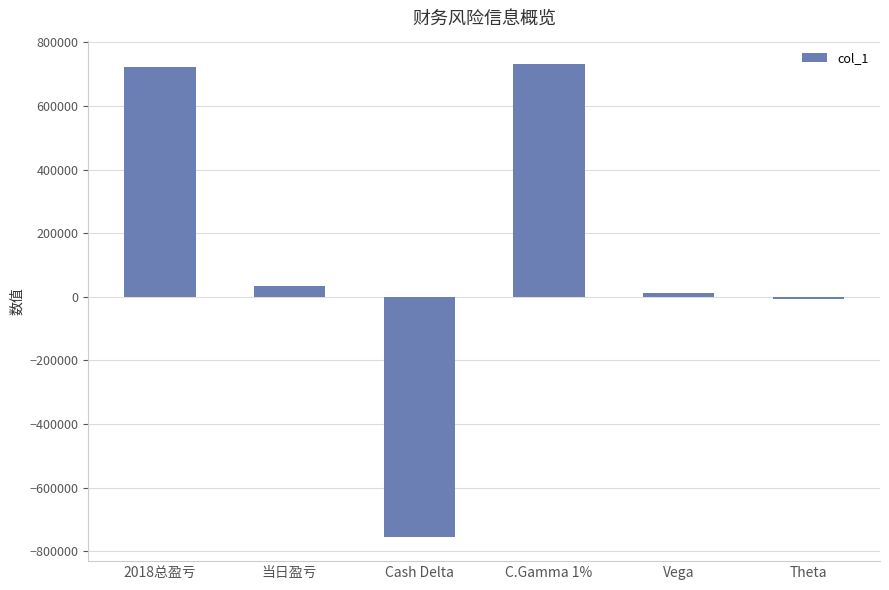

How many data points does each series have?

6